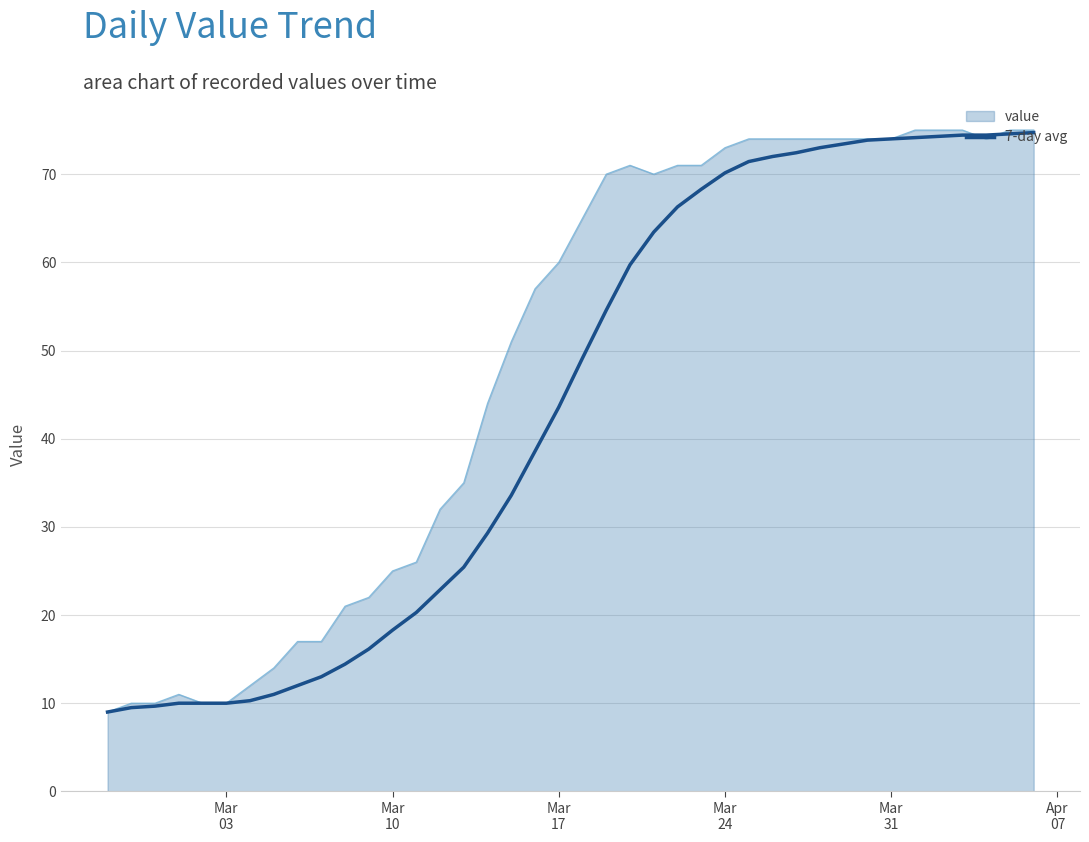

Which series has the largest total across all categories?

value